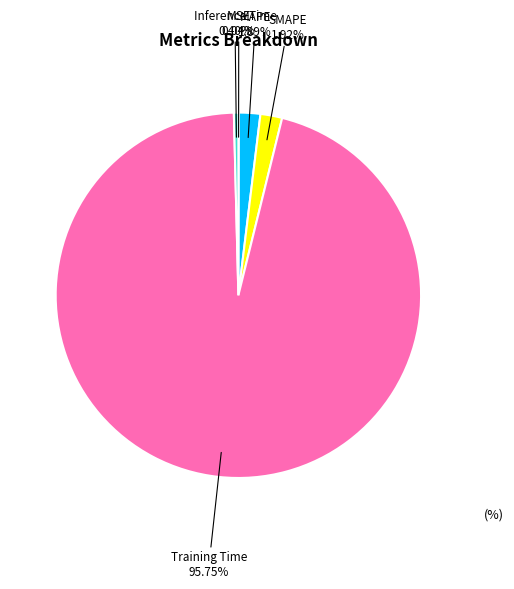

Which has a higher value, Training Time or SMAPE?

Training Time